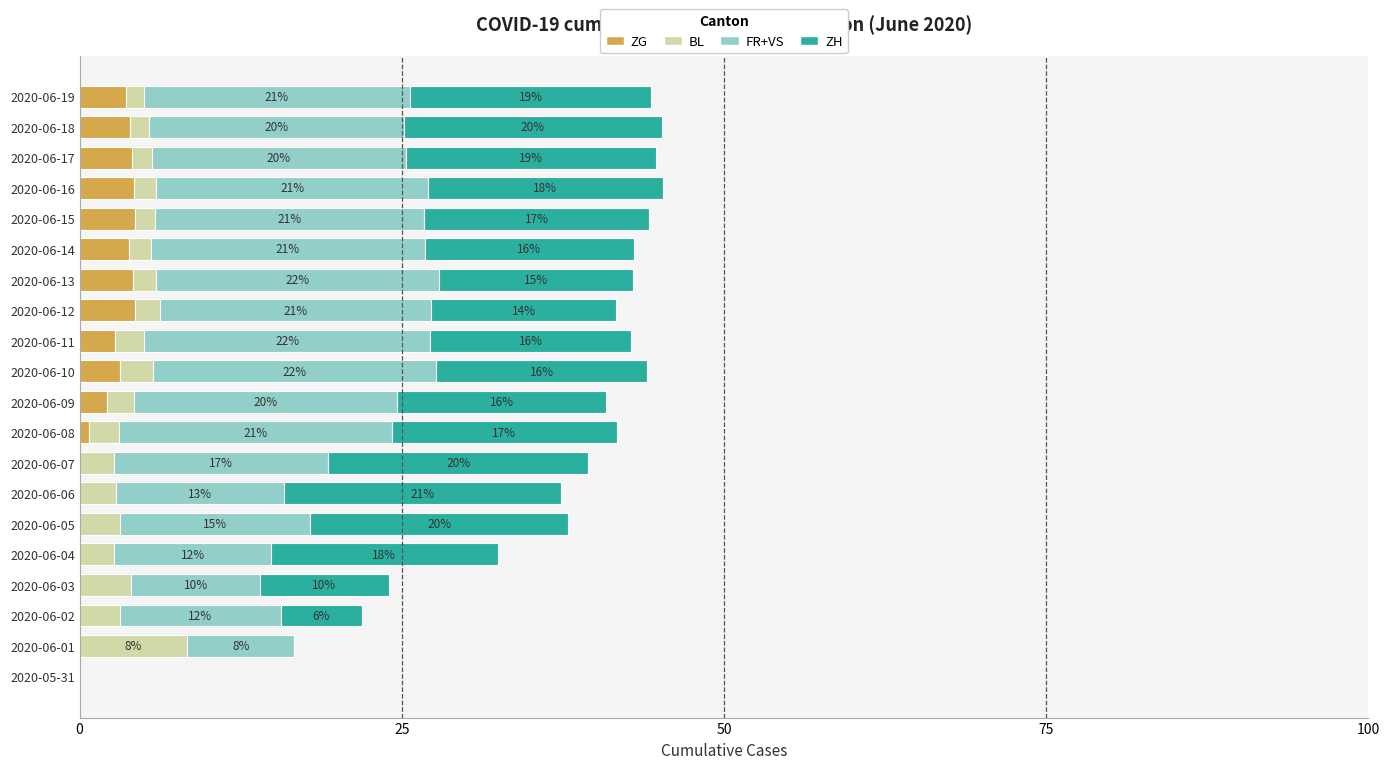

What is the total value across all series at 2020-06-04?

32.4